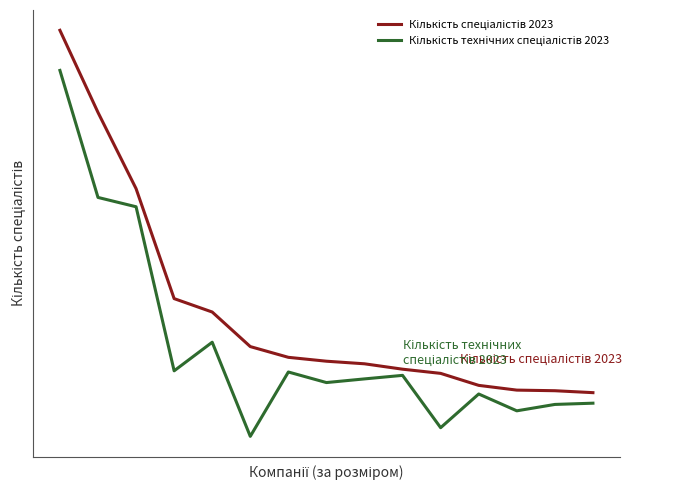

What is the average value of the Кількість спеціалістів 2023 series?

3712